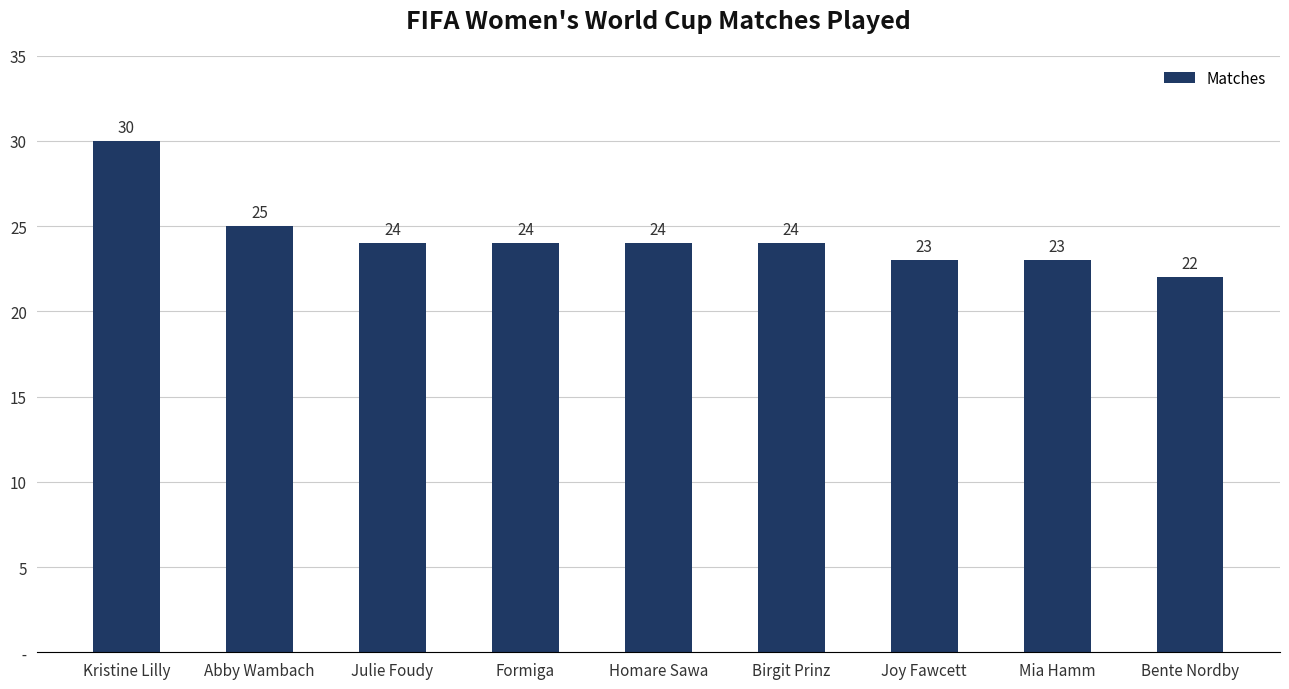

What is the difference between the values at Formiga and Bente Nordby?

2